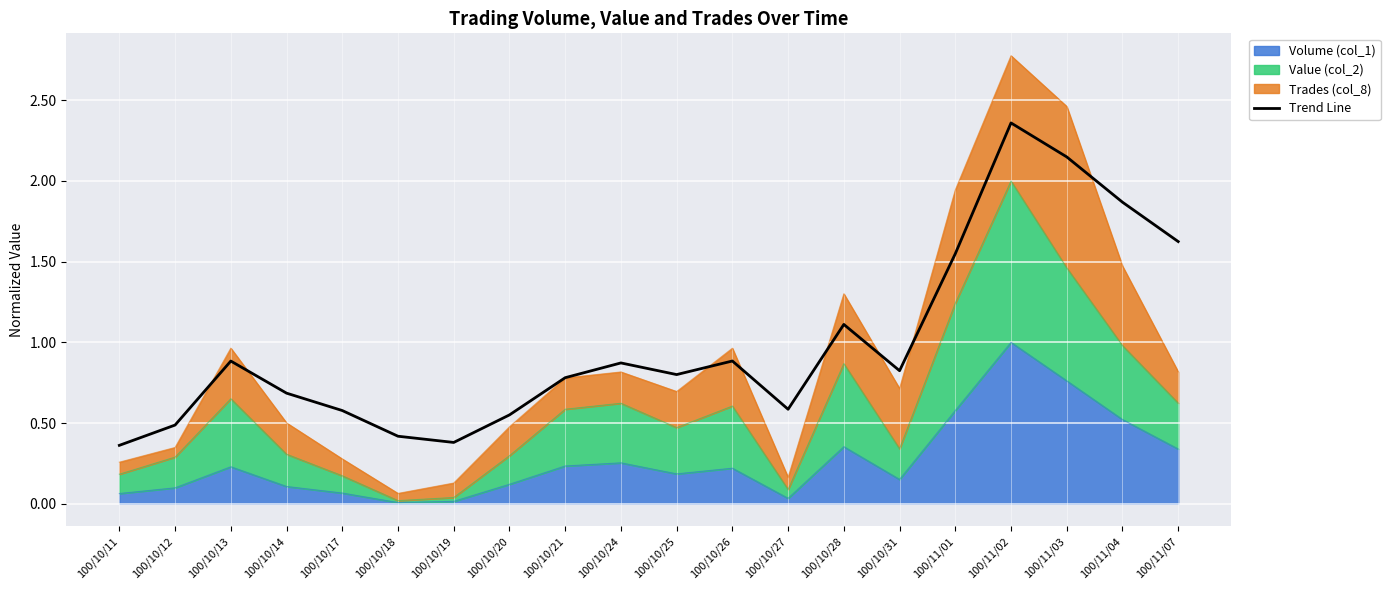

Reading right to left, extract all data points from this chart.

100/11/07=1.6	100/11/04=1.9	100/11/03=2.1	100/11/02=2.4	100/11/01=1.5	100/10/31=0.8	100/10/28=1.1	100/10/27=0.6	100/10/26=0.9	100/10/25=0.8	100/10/24=0.9	100/10/21=0.8	100/10/20=0.6	100/10/19=0.4	100/10/18=0.4	100/10/17=0.6	100/10/14=0.7	100/10/13=0.9	100/10/12=0.5	100/10/11=0.4